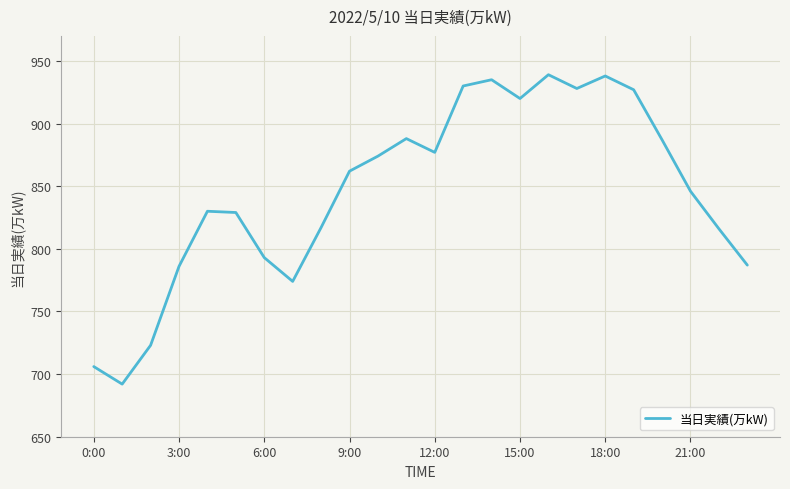

What is the maximum value shown in the chart?

939